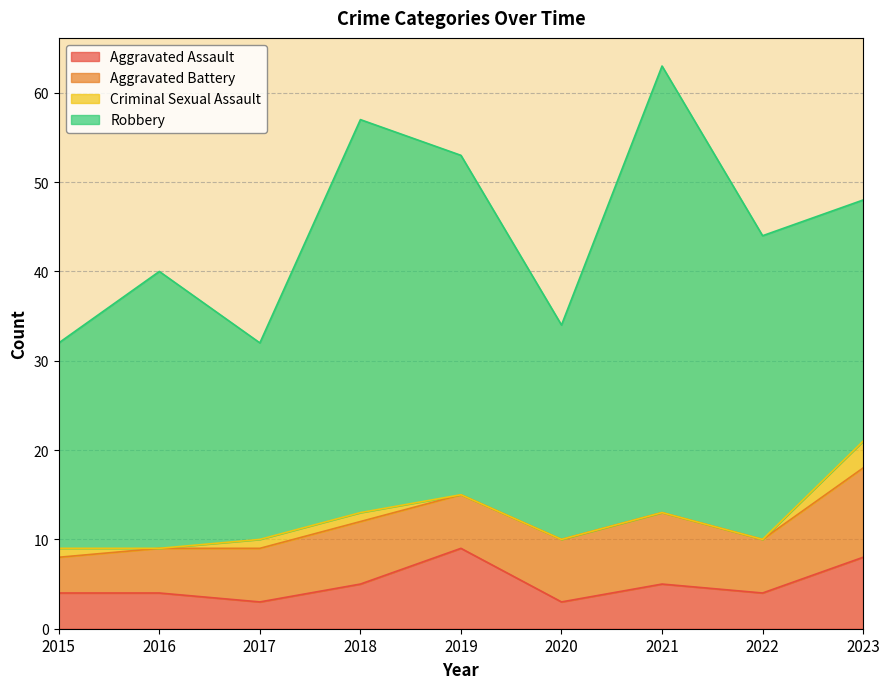

True or false: Criminal Sexual Assault and Aggravated Battery cross at least once.

False